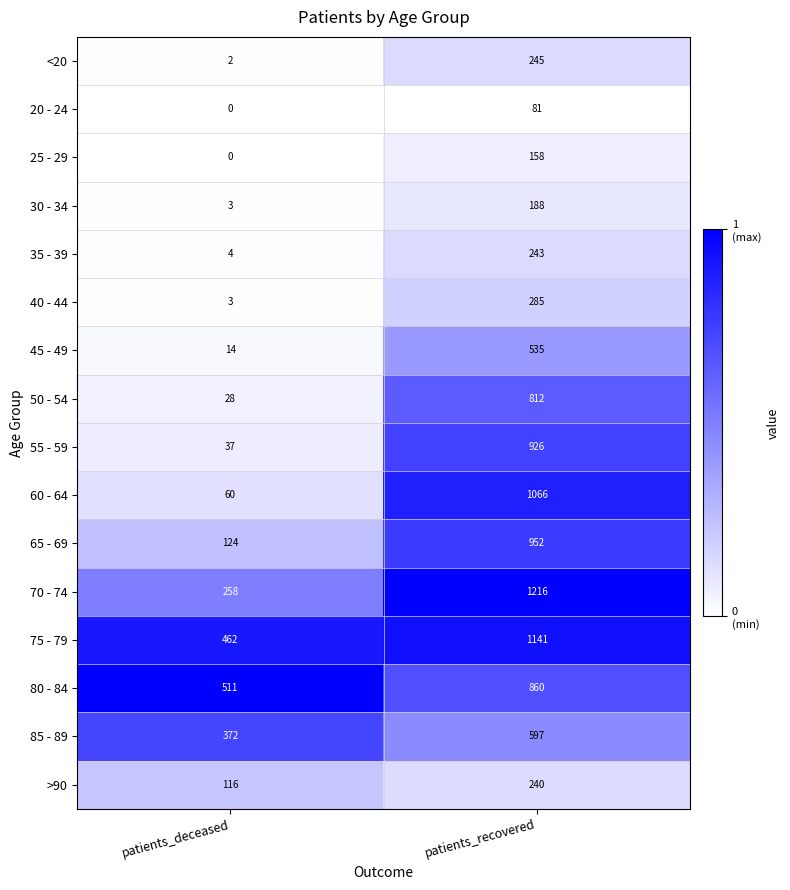

What is the sum of the 30 - 34 values at patients_recovered and patients_deceased?

191